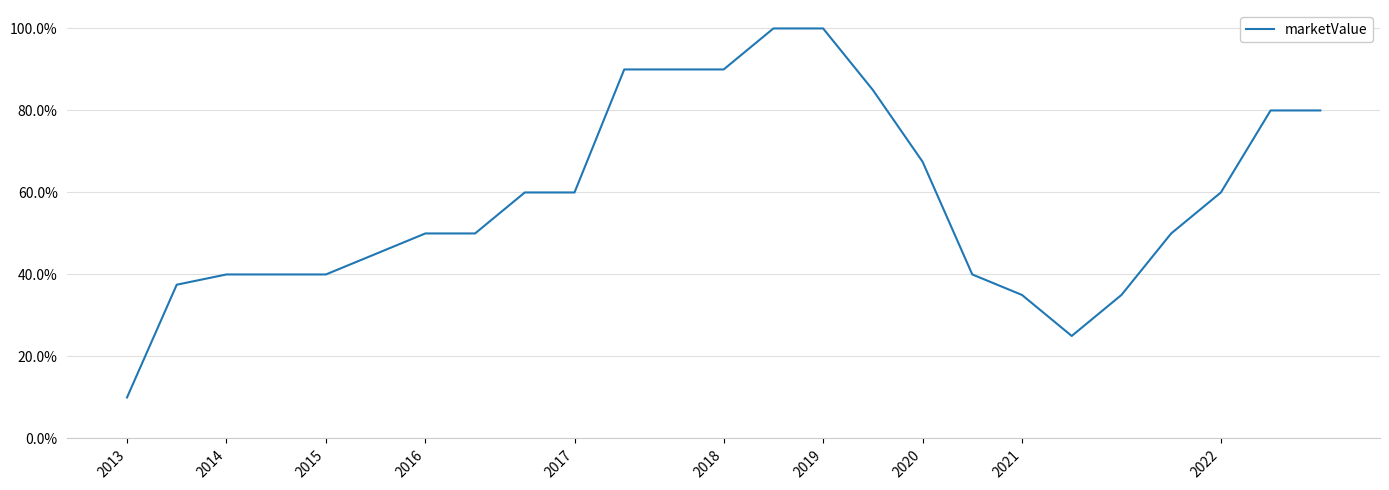

What is the minimum value shown in the chart?

0.1